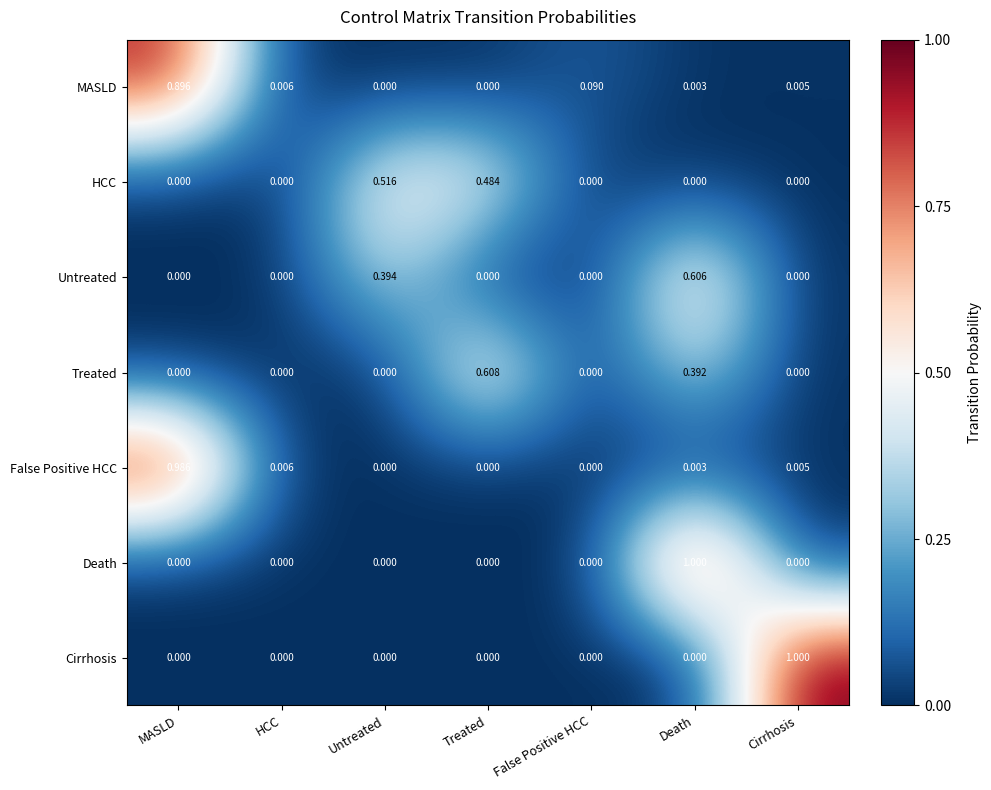

At which label does Cirrhosis reach its peak?

Cirrhosis